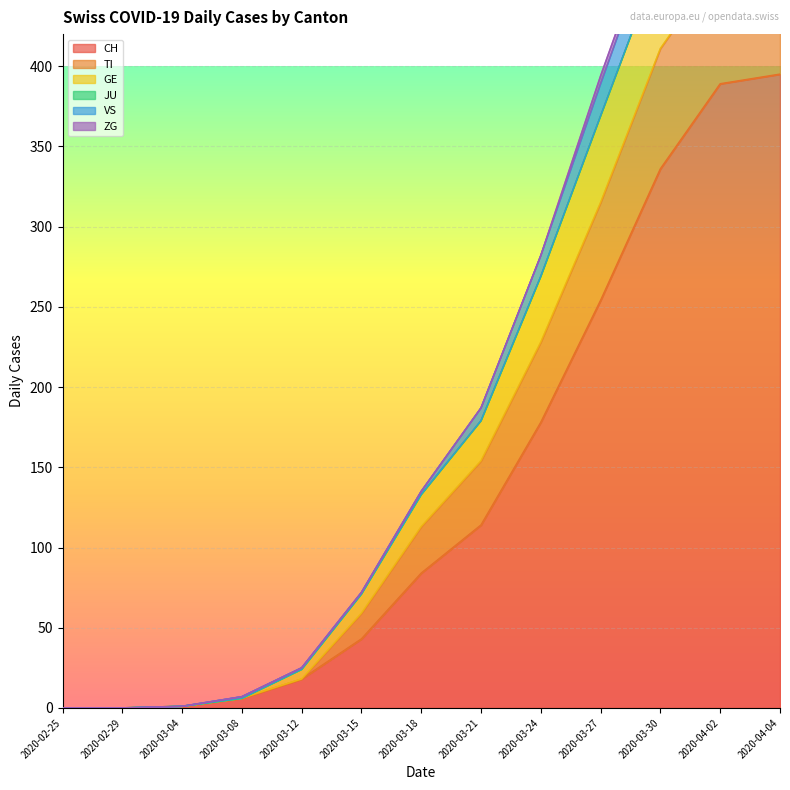

How many values in the GE series exceed 133?

6